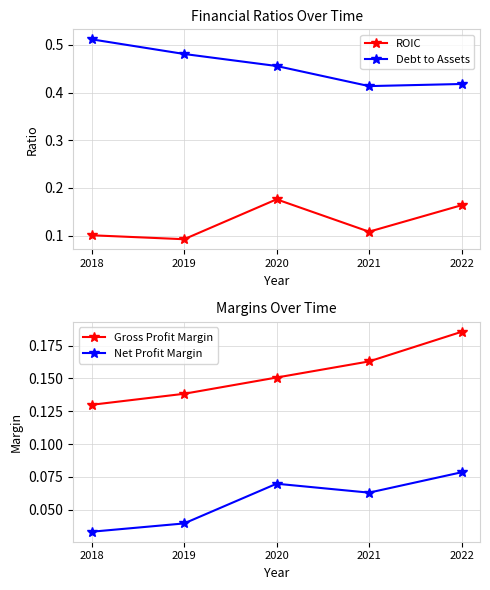

True or false: Debt to Assets and Net Profit Margin intersect in this chart.

False